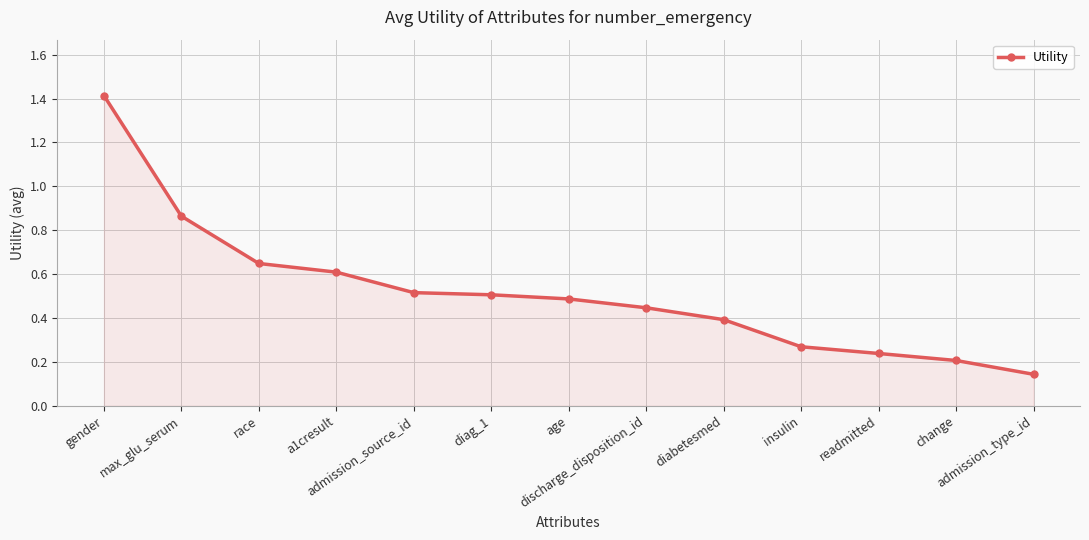

How many data points does each series have?

13